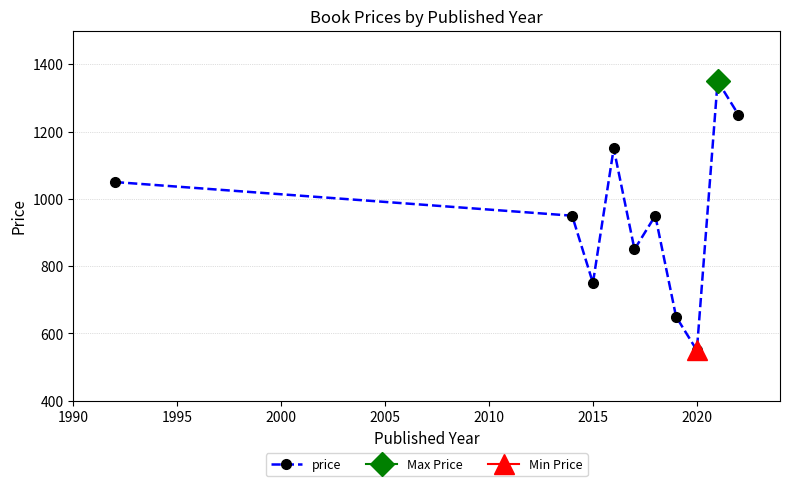

Where is the first local minimum for price?

2015